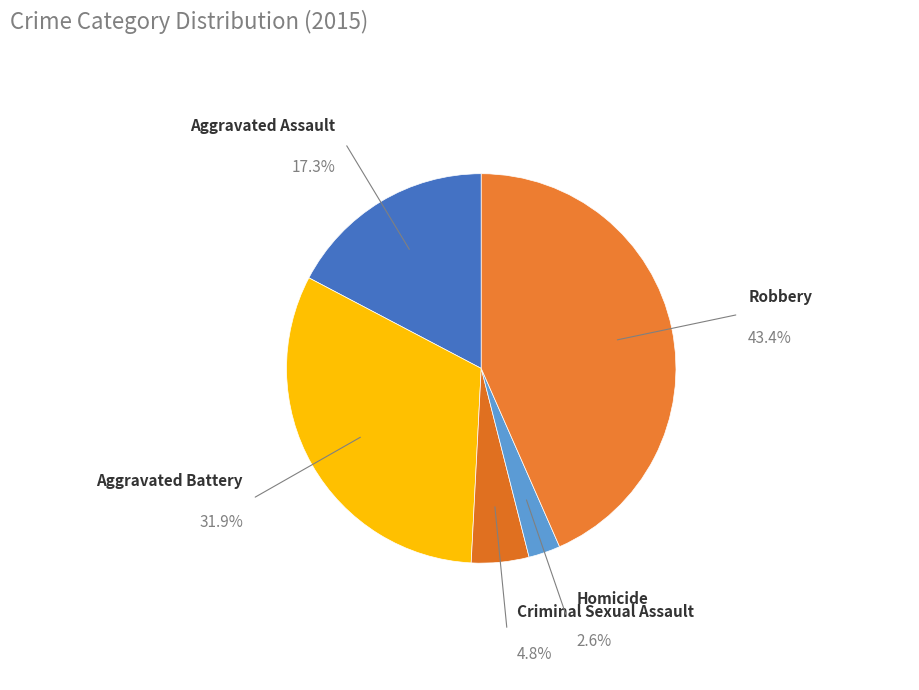

What is the largest slice in the pie chart?

Robbery